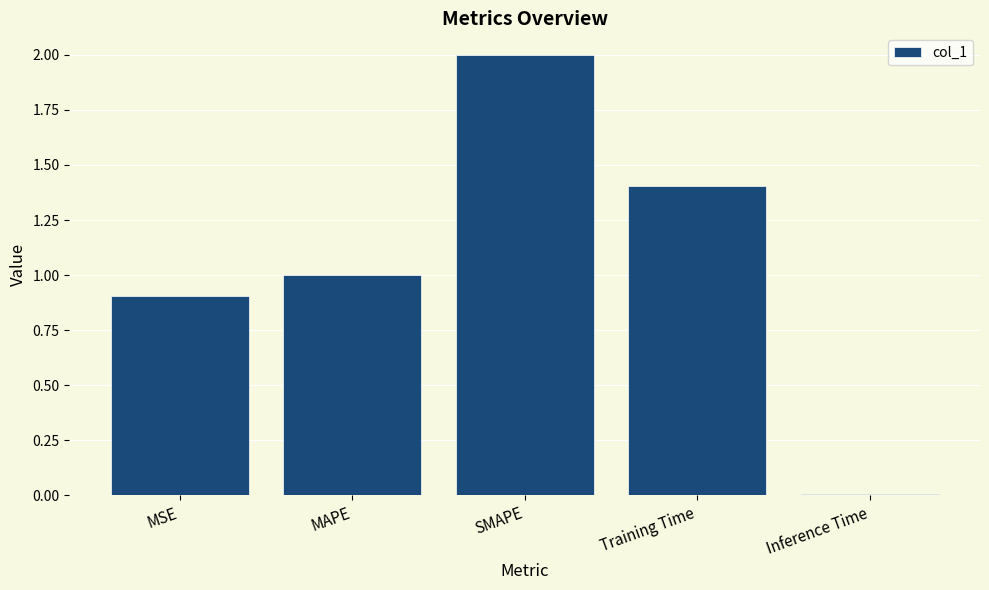

Between MSE and SMAPE, which is larger?

SMAPE